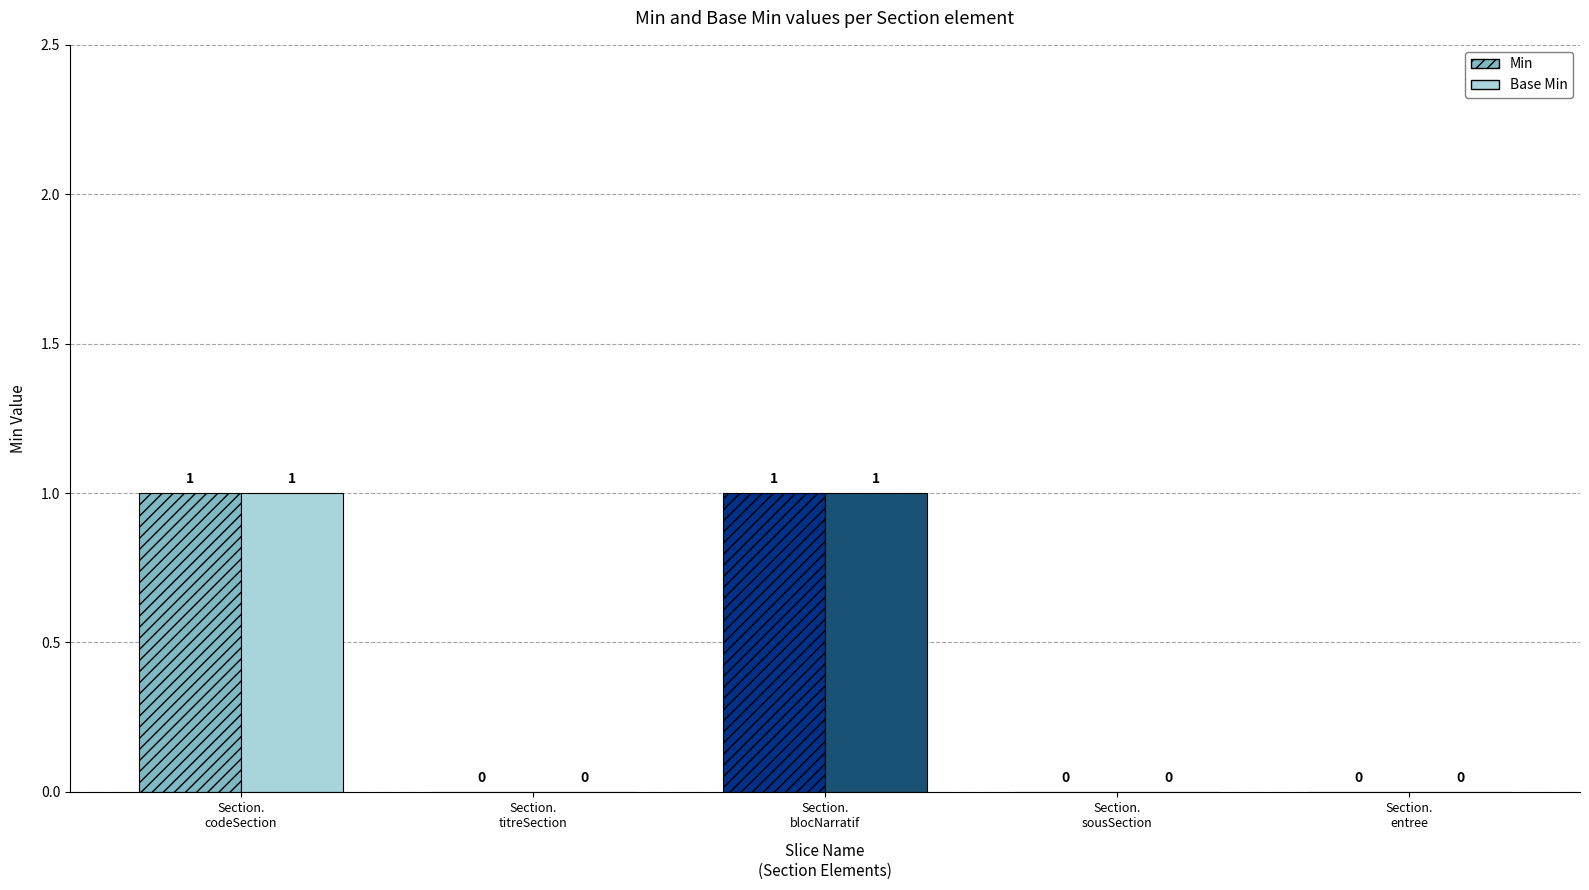

The value of Min at Section.
entree is 1. True or false?

False